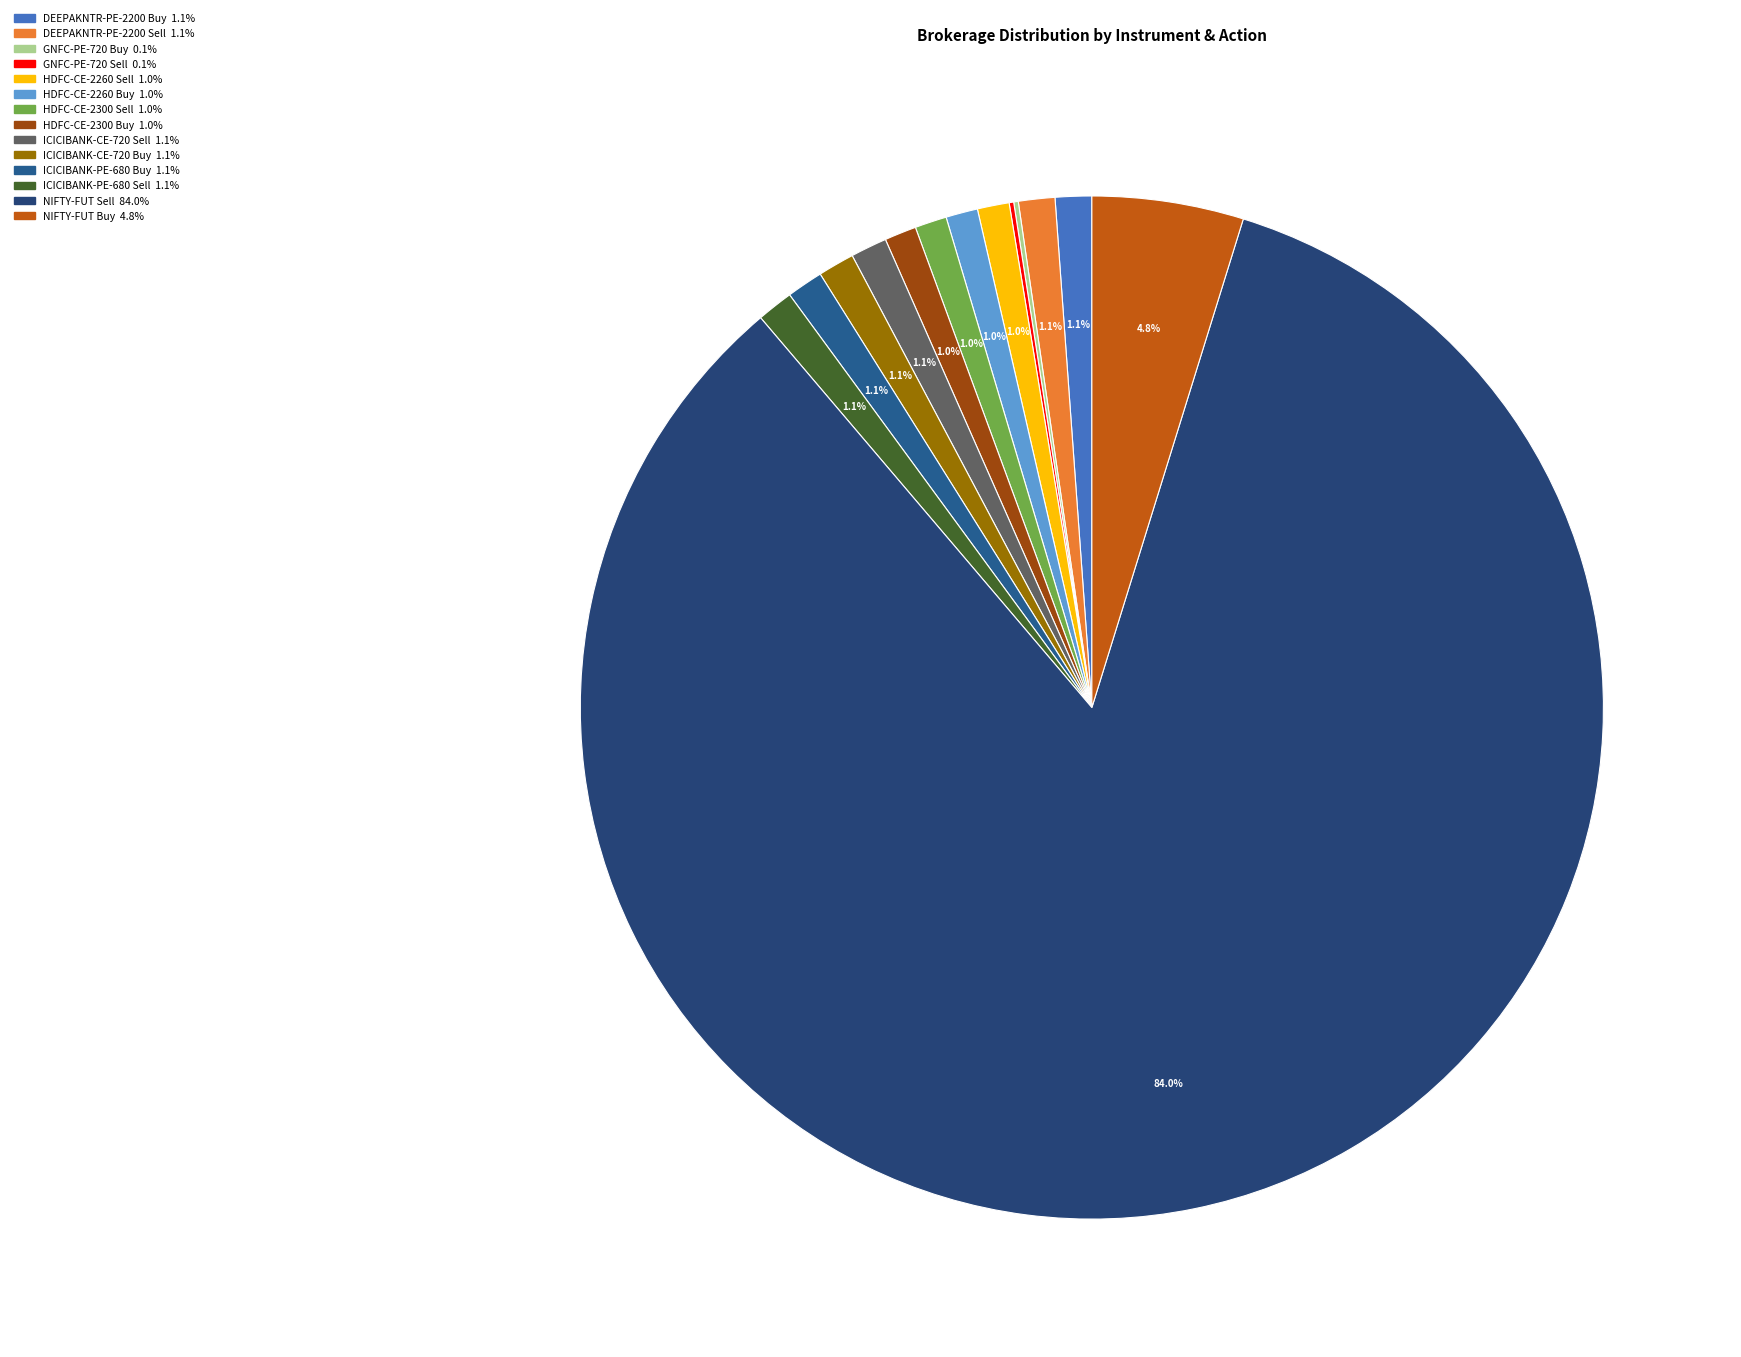

To the nearest percent, what percentage of the pie is NIFTY-FUT Sell?

84%